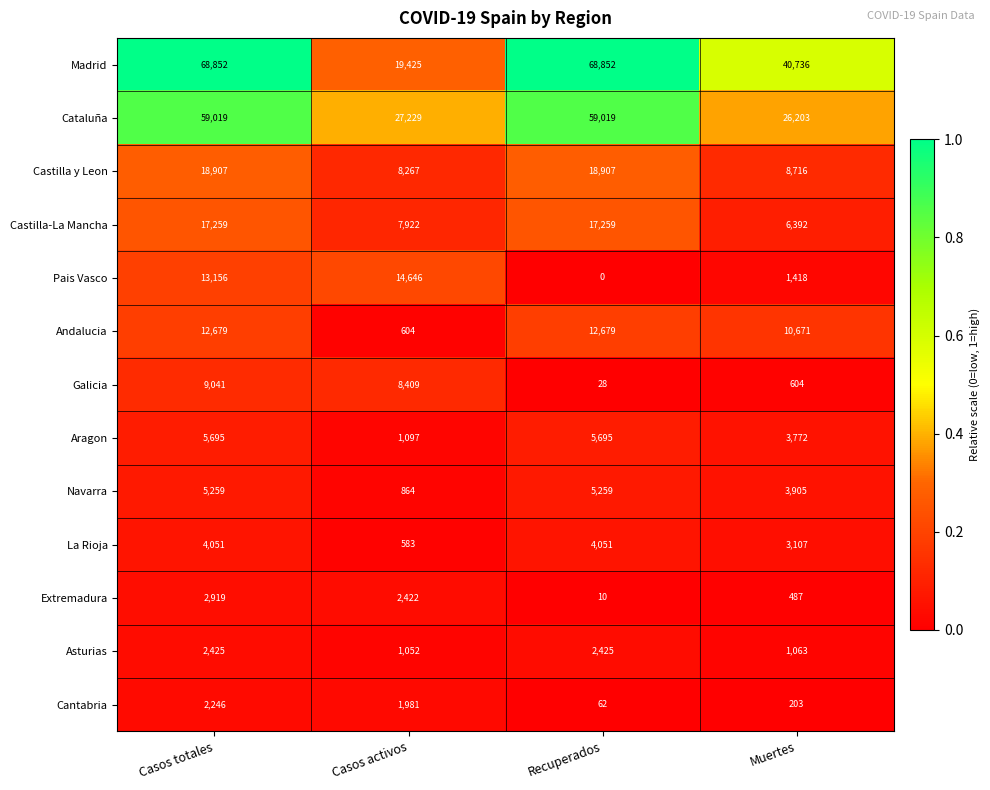

Which series has the largest range (max minus min)?

Madrid